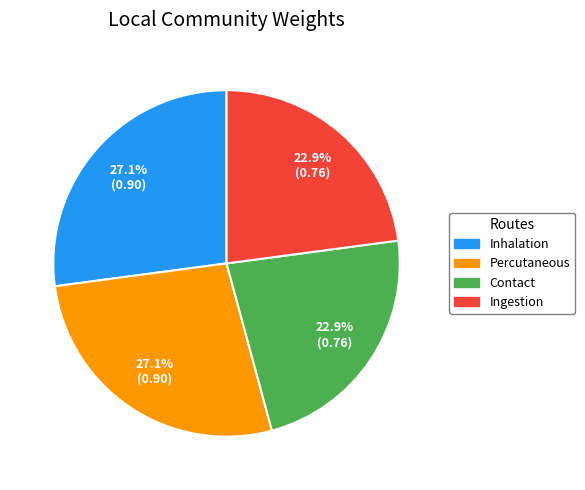

The Percutaneous slice represents 42% of the pie. True or false?

False